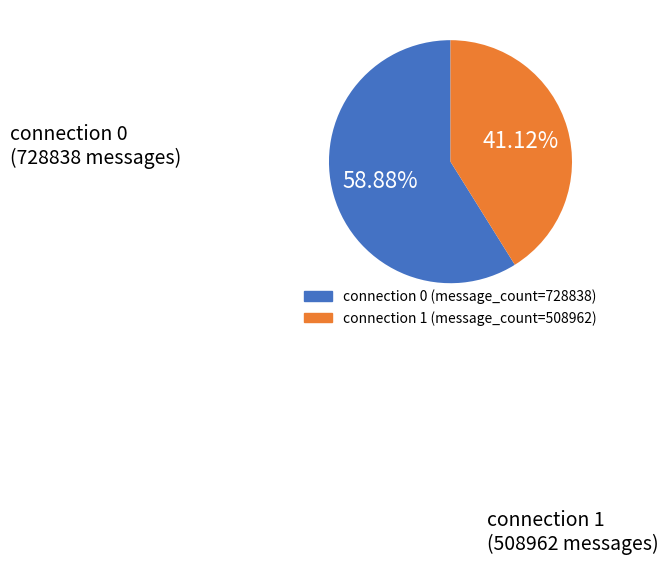

Is there a majority slice in this chart?

Yes